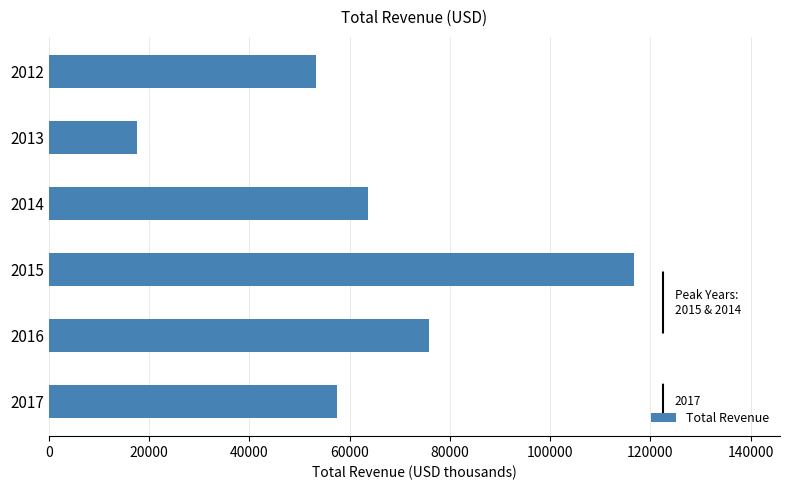

Count the number of data series in this chart.

1